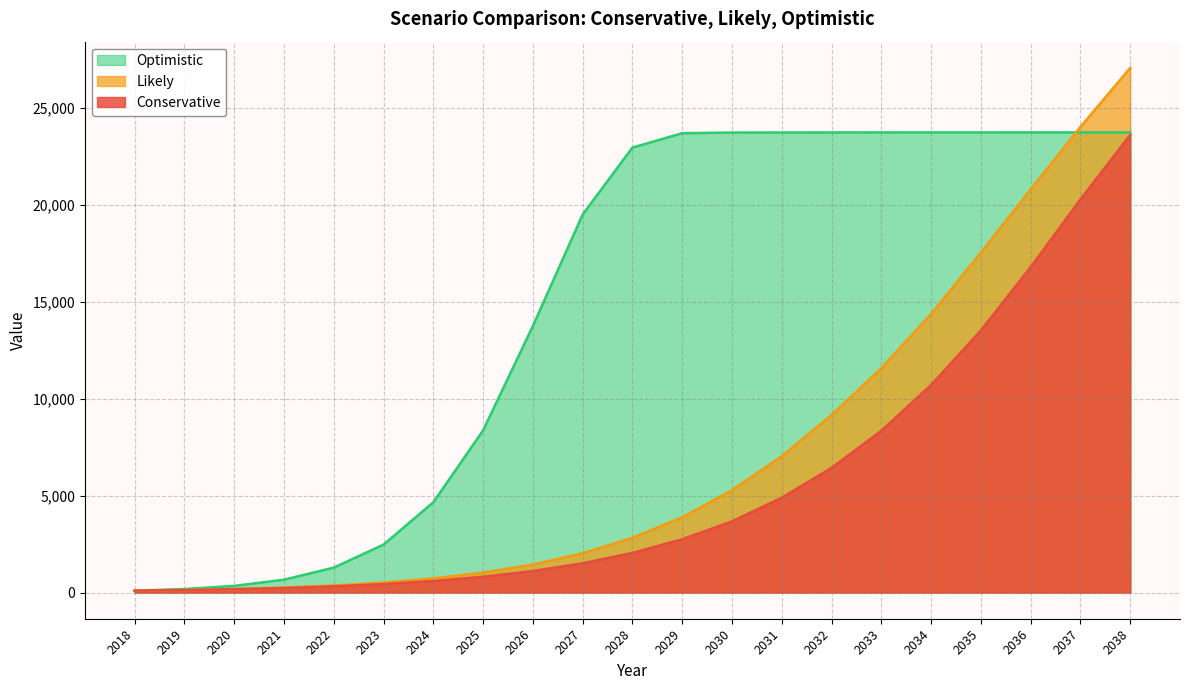

How many data points in Optimistic are less than 22973?

10